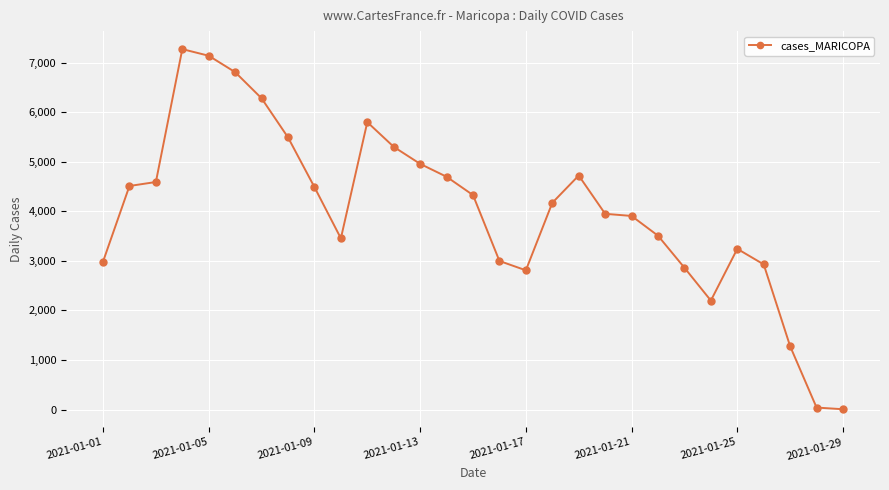

What is the average value?

4025